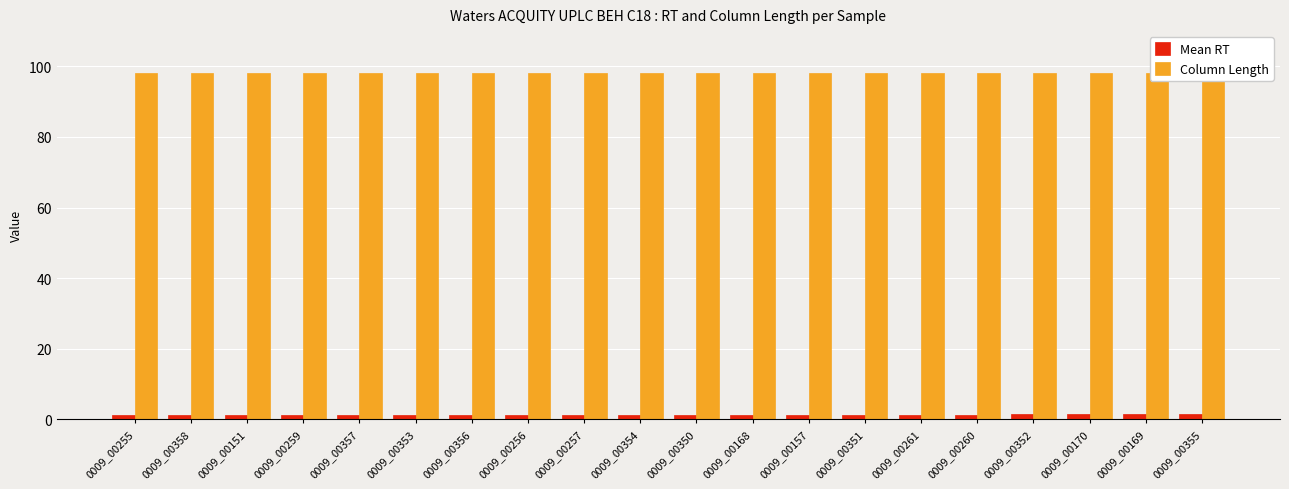

What position from the left is 0009_00352?

17